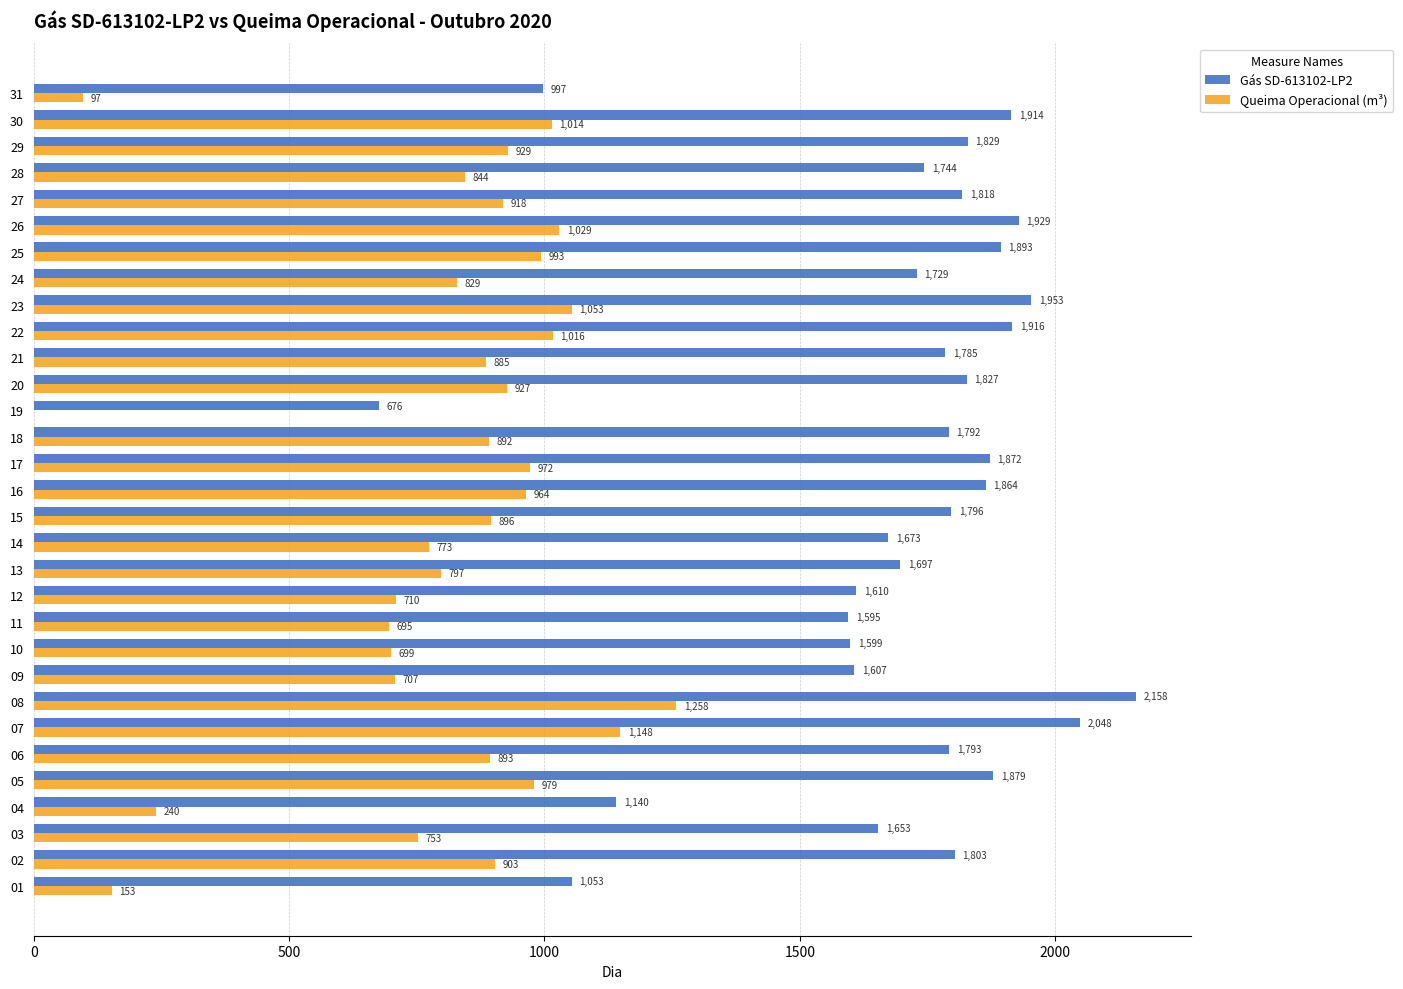

Which category has the highest value across all series?

08